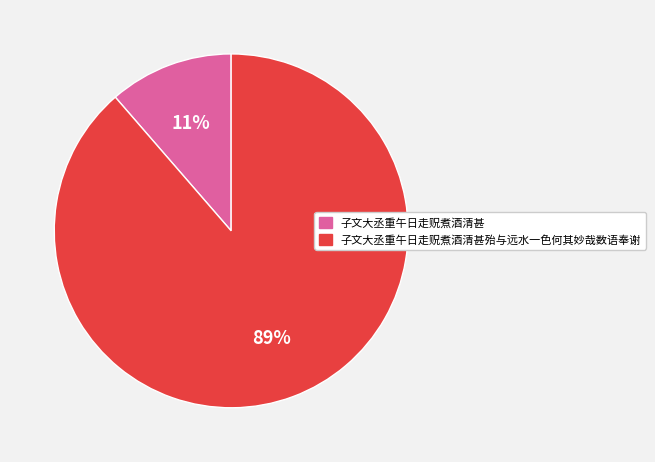

Which category has the biggest portion of the pie?

子文大丞重午日走贶煮酒清甚殆与远水一色何其妙哉数语奉谢